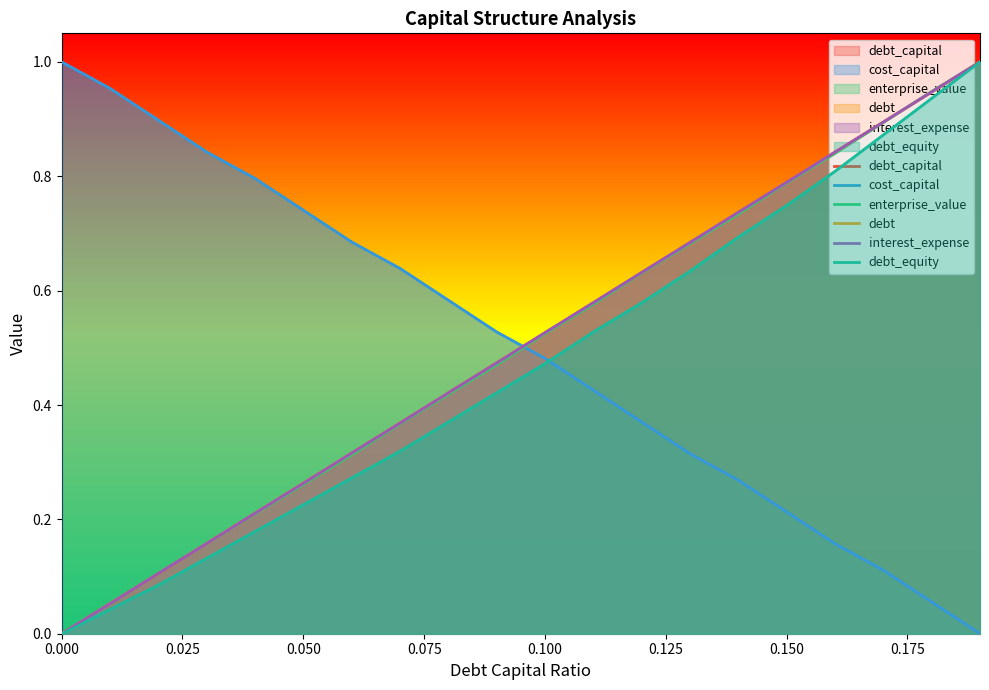

Is it true that debt_equity equals 0.4 at 0.17?

False